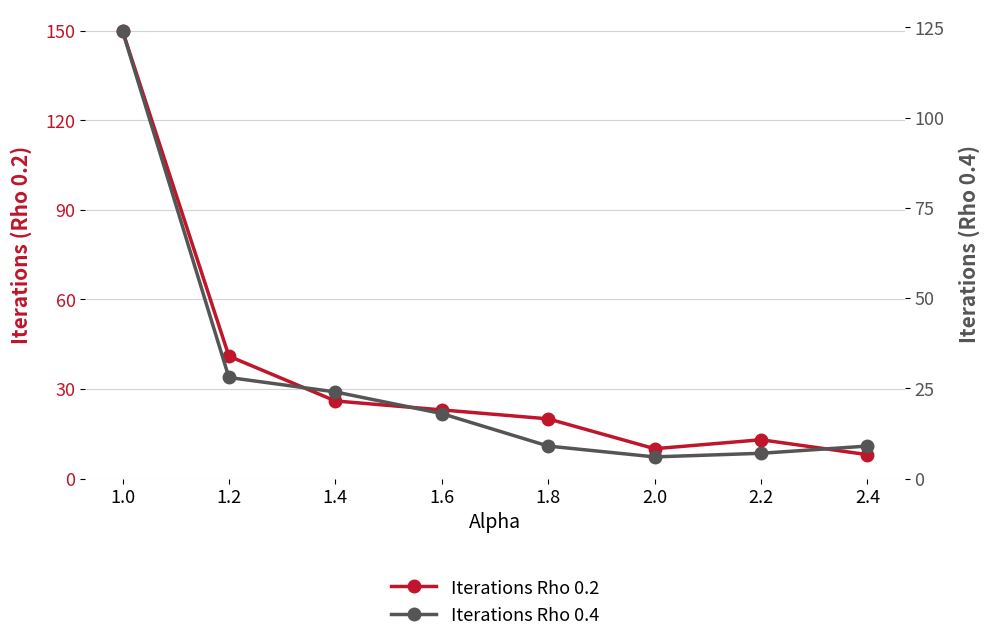

Which series has the largest total across all categories?

Iterations Rho 0.2